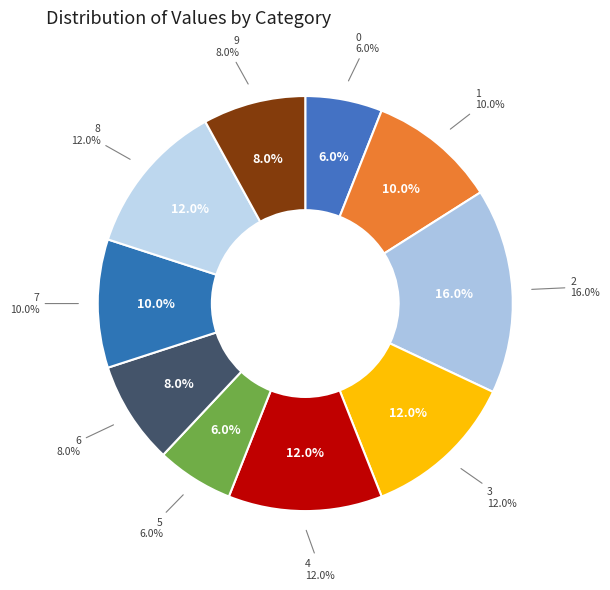

Combined, what portion of the pie is 3 and 7?

22.0%